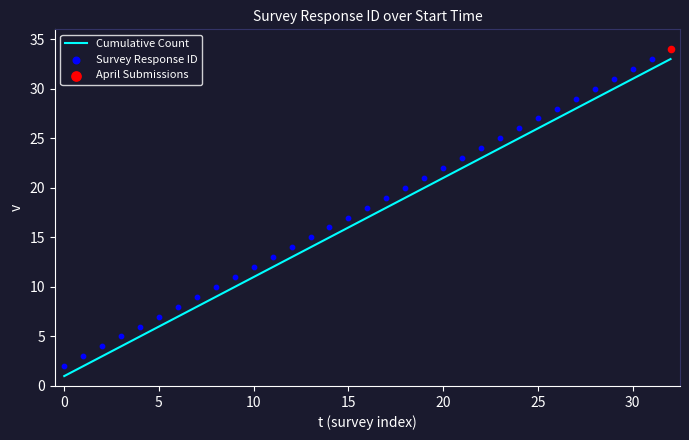

Is the value of Survey Response ID at 11 greater than the value of Cumulative Count at −5?

Yes